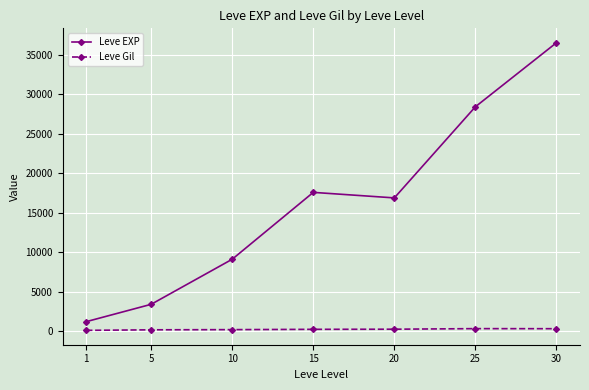

True or false: Leve Gil and Leve EXP intersect in this chart.

False